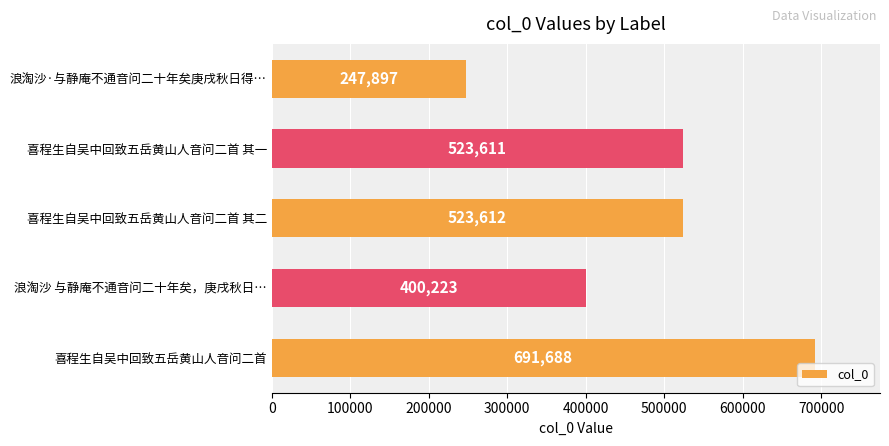

Count the number of data series in this chart.

1